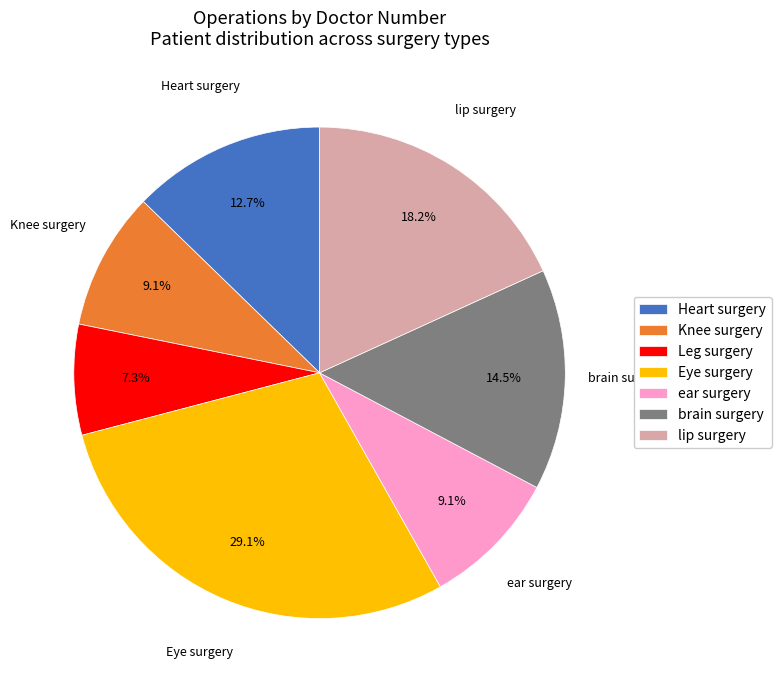

What is the ratio of the value at Leg surgery to the value at Eye surgery?

0.3